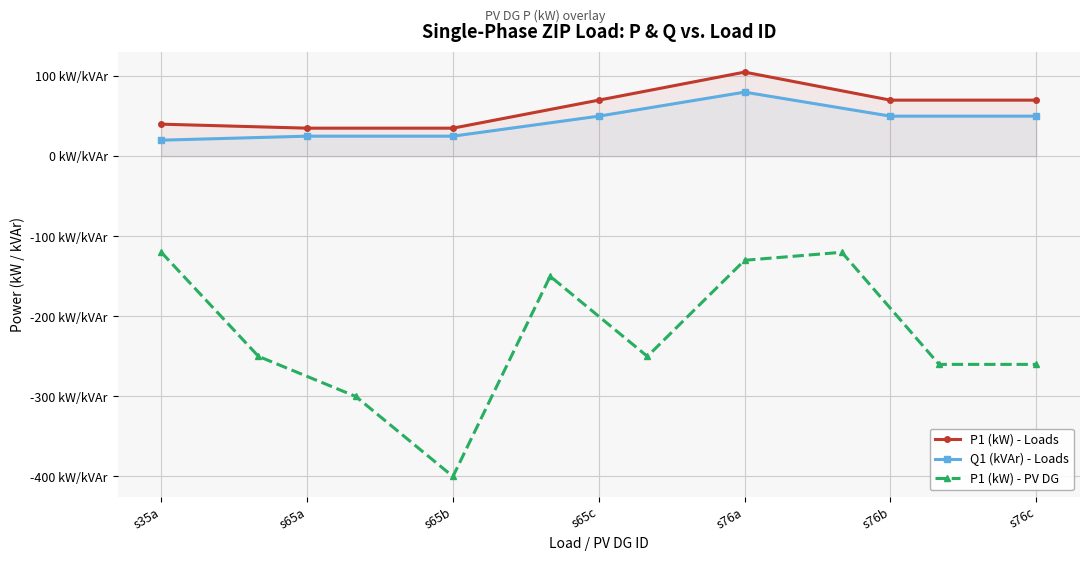

Reading left to right, extract all data points from this chart.

P1 (kW) - Loads: s35a=40	s65a=35	s65b=35	s65c=70	s76a=105	s76b=70	s76c=70
Q1 (kVAr) - Loads: s35a=20	s65a=25	s65b=25	s65c=50	s76a=80	s76b=50	s76c=50